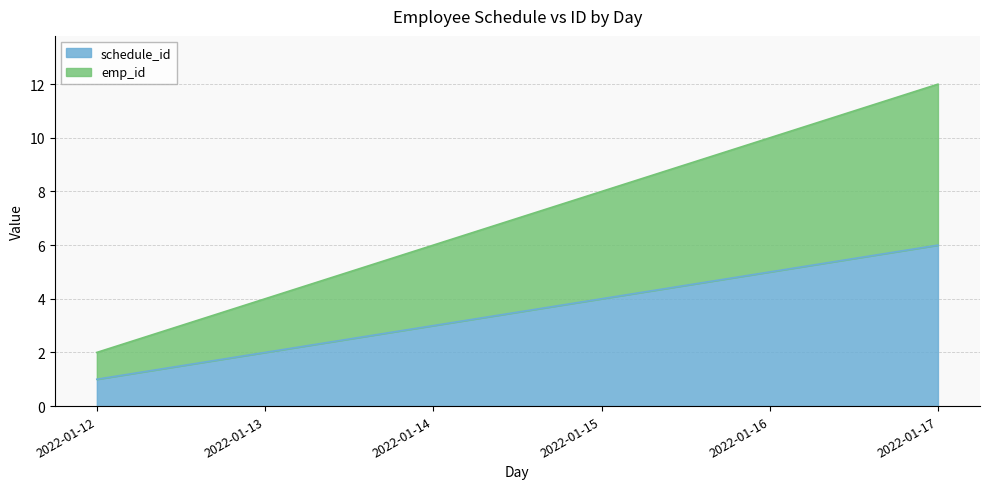

True or false: schedule_id and emp_id cross at least once.

False